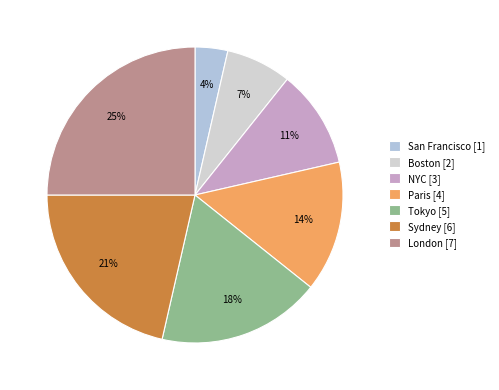

What is the largest slice in the pie chart?

London